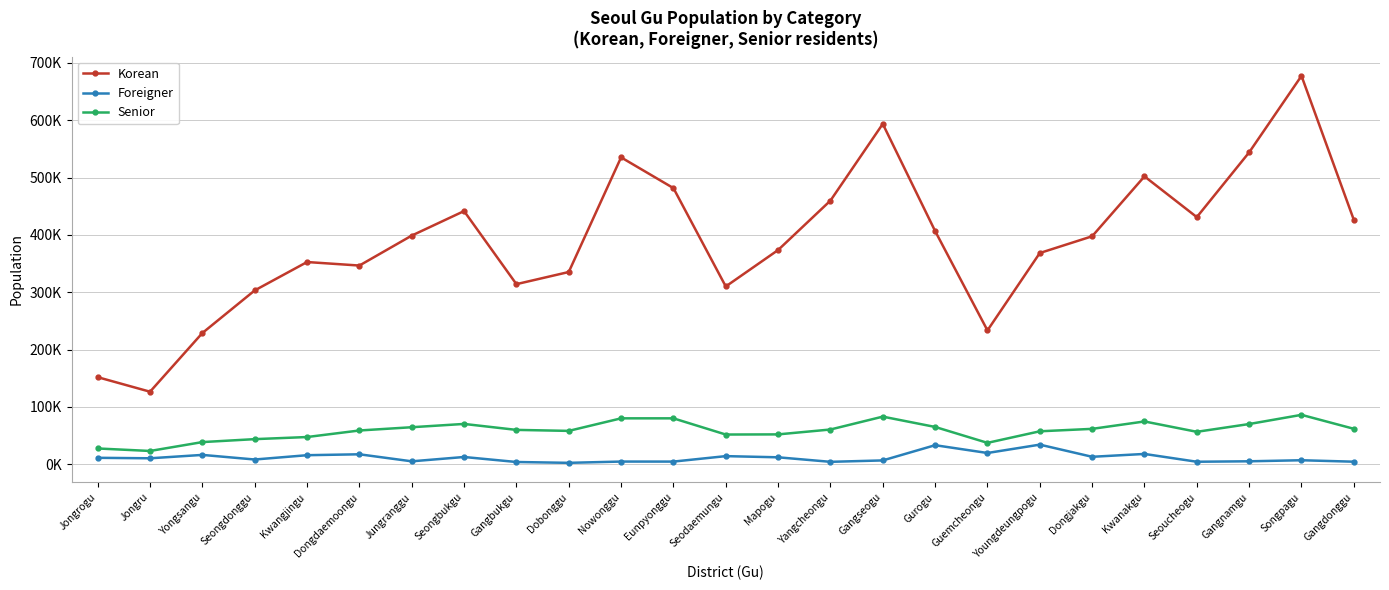

What are all the series names shown in the legend?

Korean, Foreigner, Senior